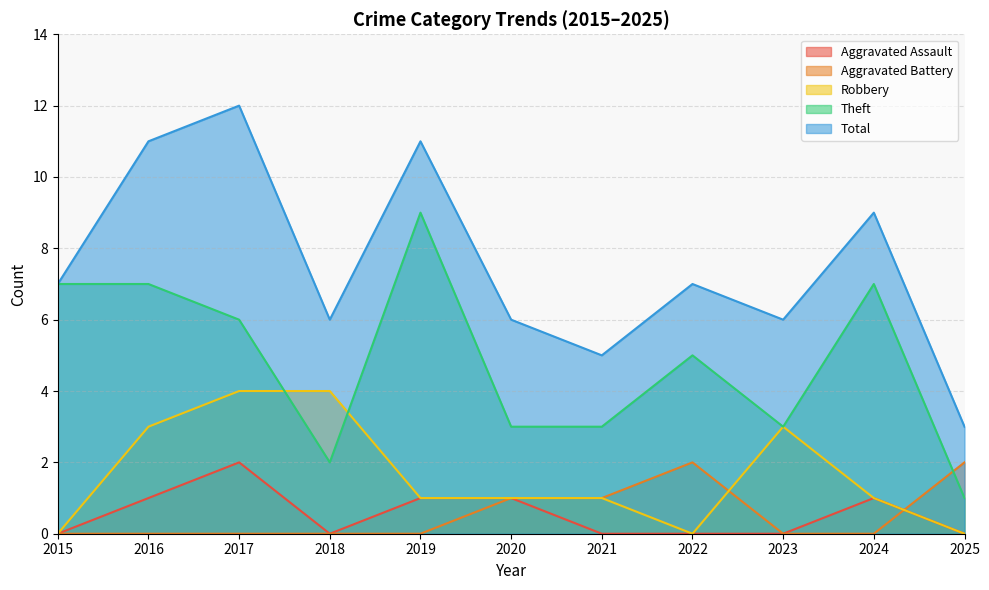

What is the sum of all Robbery values?

18